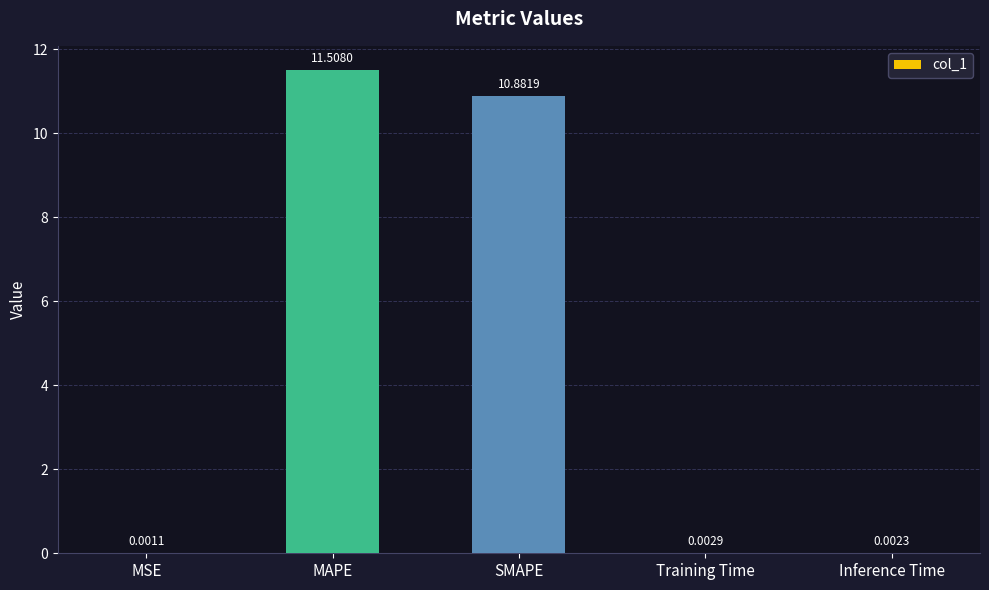

What is the greatest value displayed?

11.5